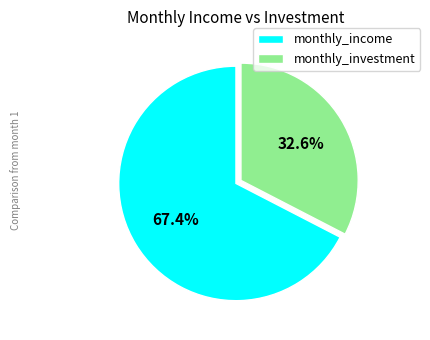

How many segments does this pie chart have?

2